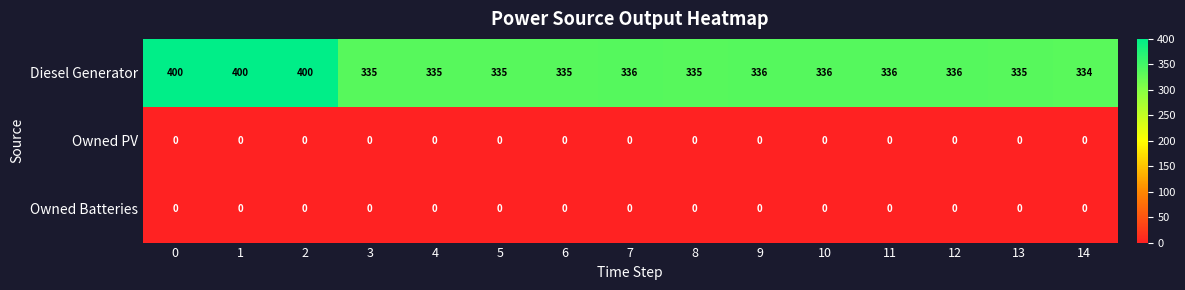

What is the spread (max minus min) of values at 12?

336